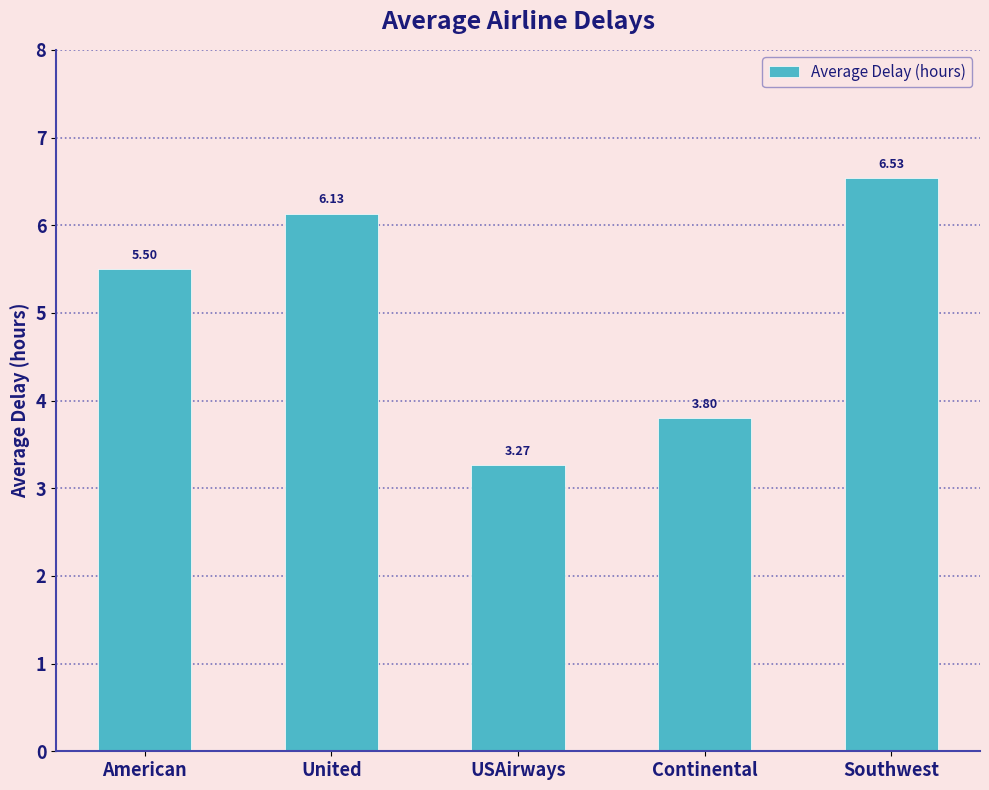

What is the difference between the second highest and minimum values?

2.9